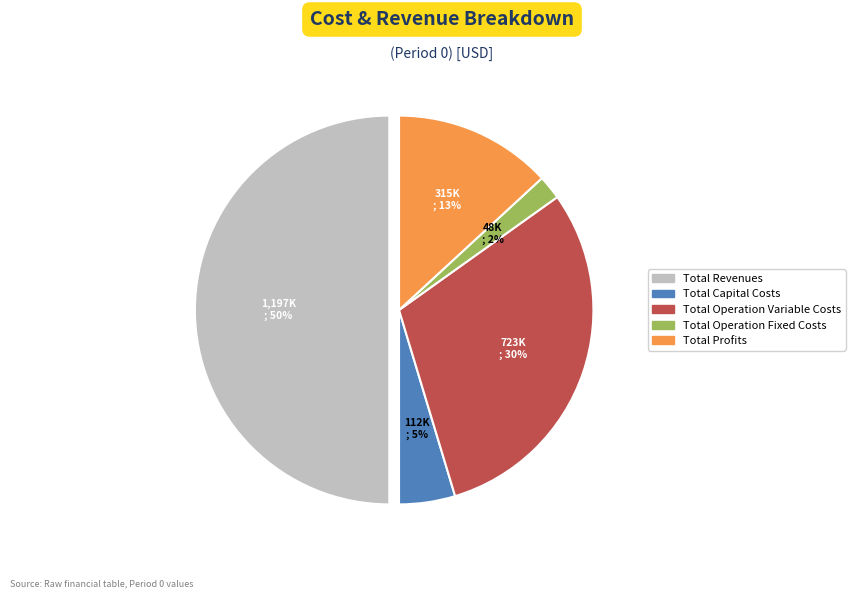

To the nearest percent, what is the average slice percentage?

20%